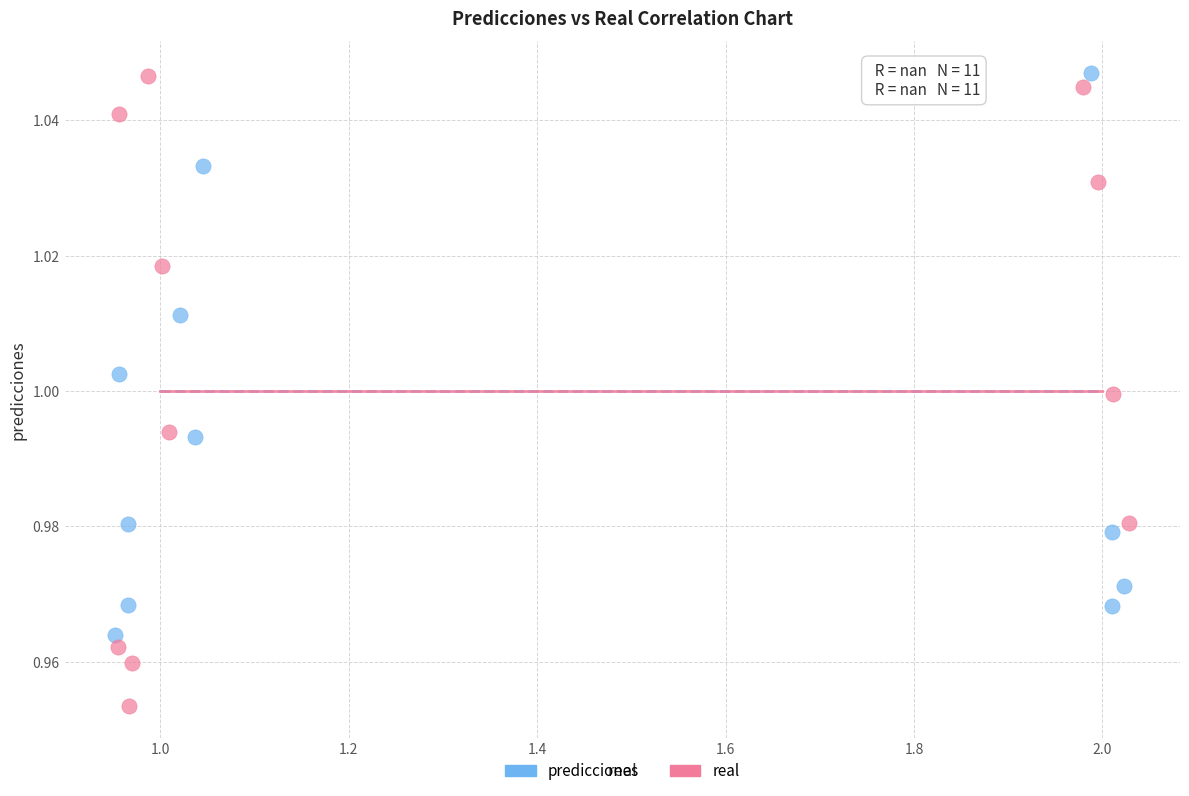

Which series contains the lowest Y value?

real